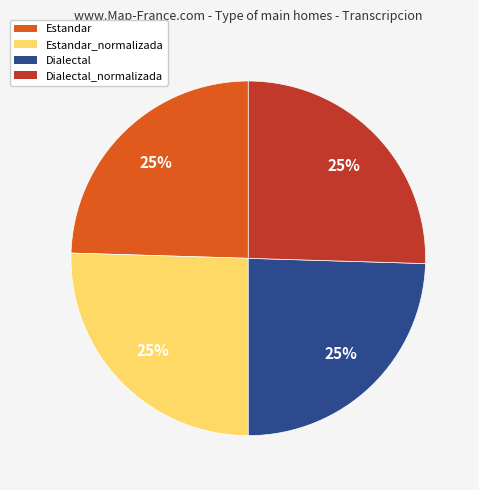

Is it true that Dialectal is 30% of the pie?

False